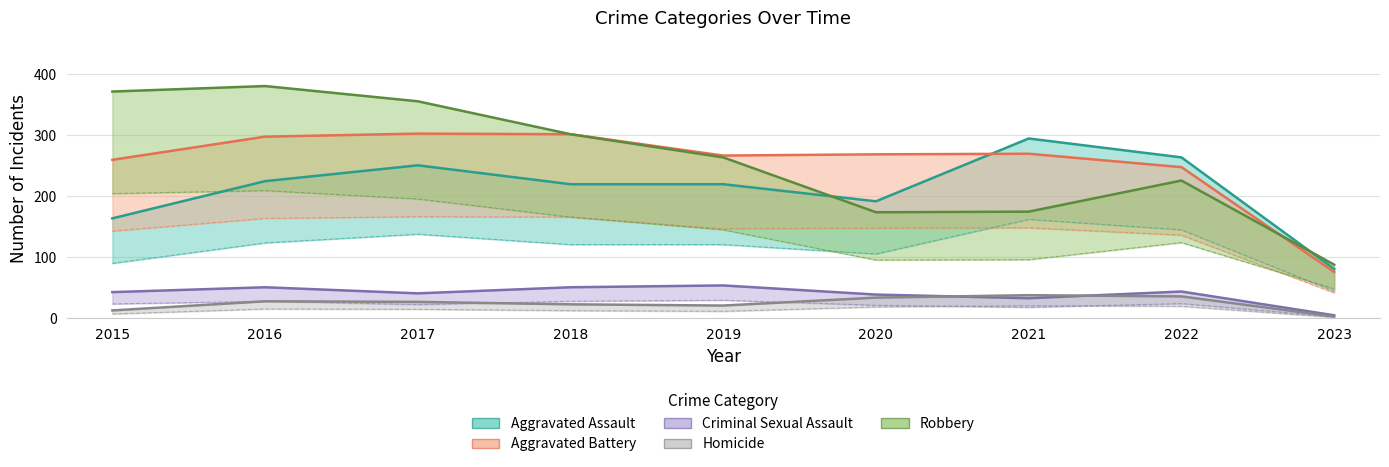

What is the difference between the second highest and second lowest values in the Robbery series?

198